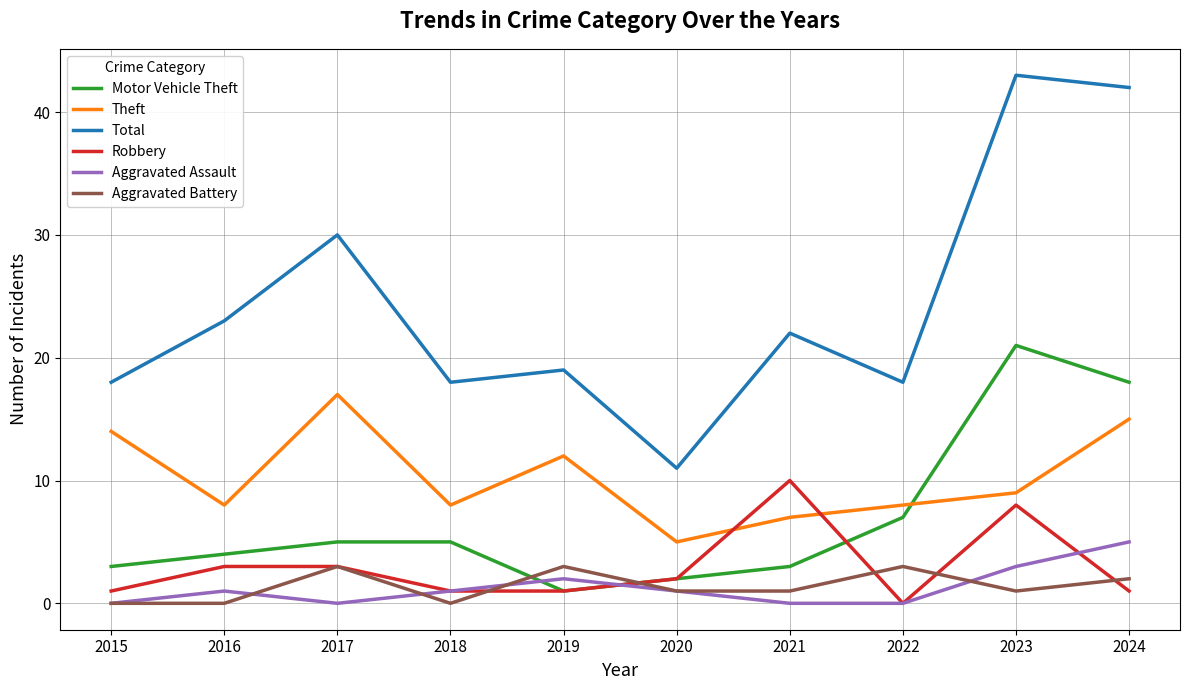

What is the difference between the Aggravated Assault values at 2016 and 2017?

1